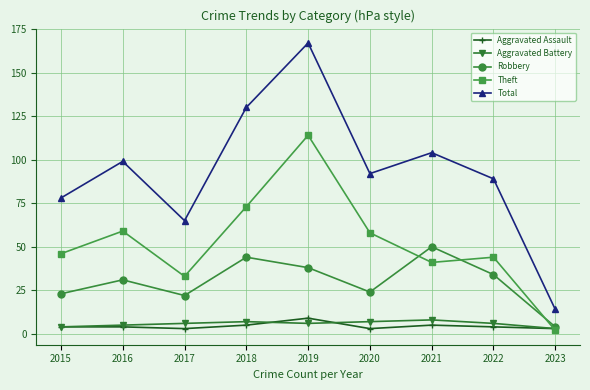

How many distinct data groups are displayed?

5